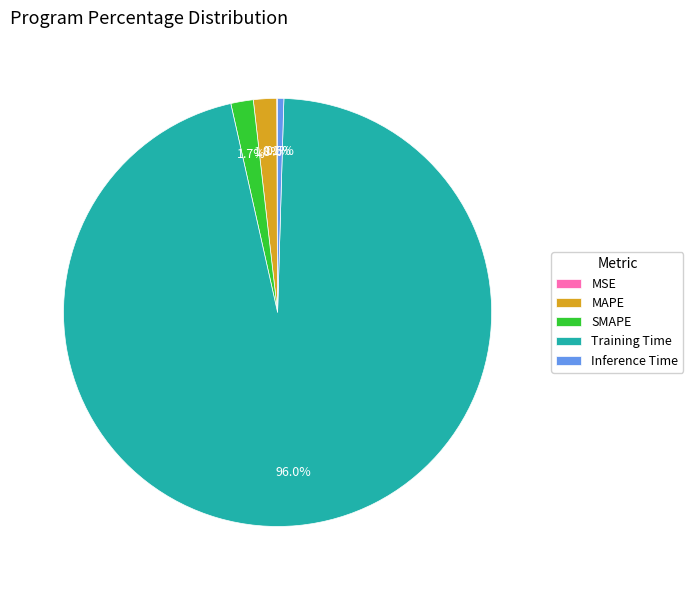

Which category has the biggest portion of the pie?

Training Time